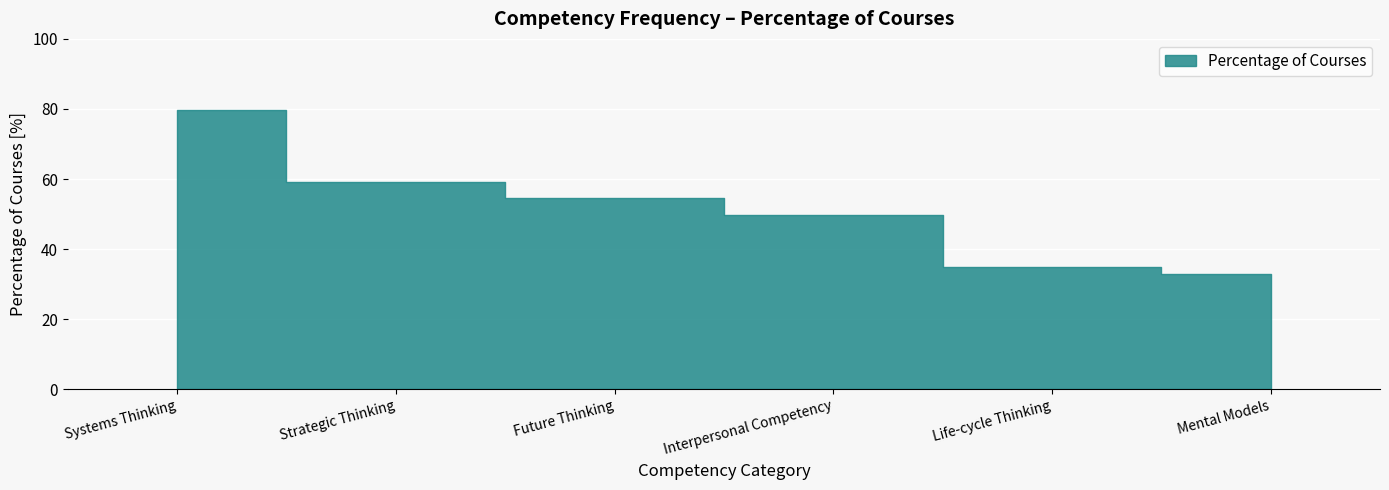

Where is the data nearest to the value 56?

Future Thinking